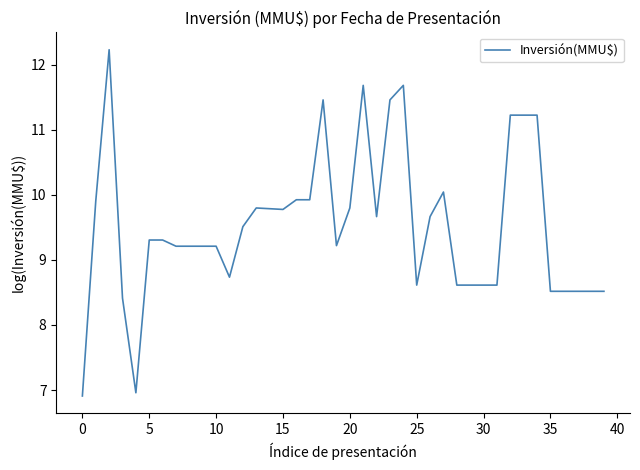

What is the maximum value shown in the chart?

12.2